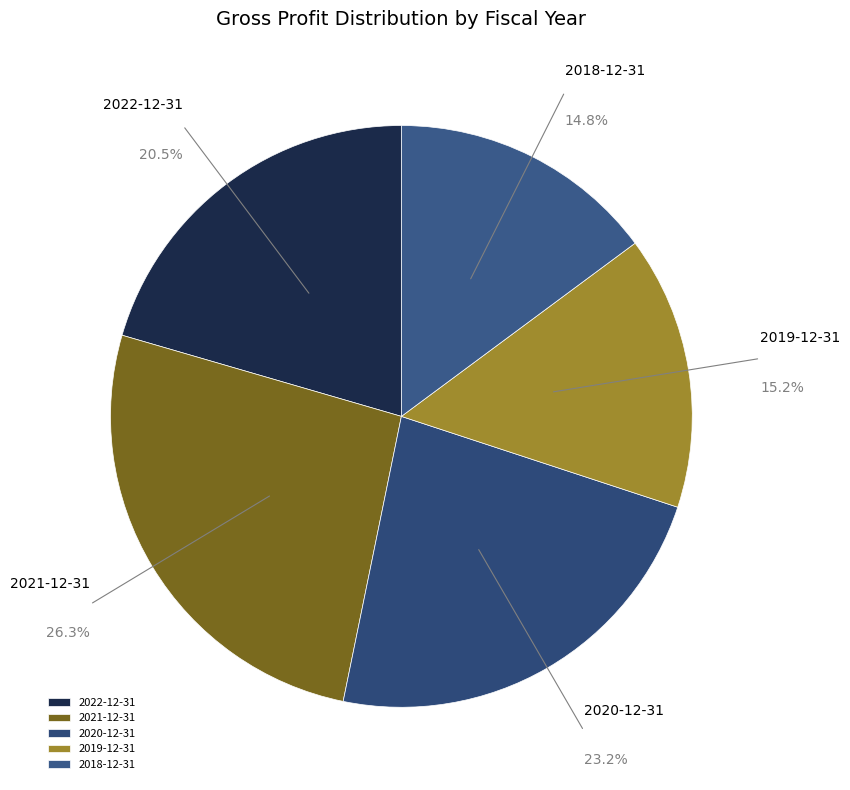

What percentage do 2022-12-31 and 2018-12-31 together represent?

35.3%